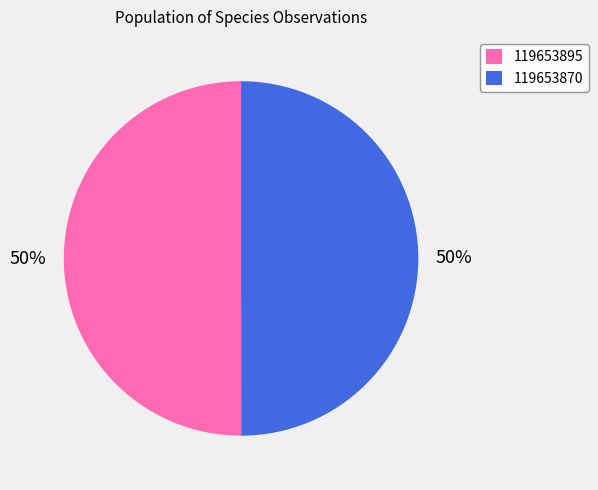

The 119653870 slice represents 61% of the pie. True or false?

False